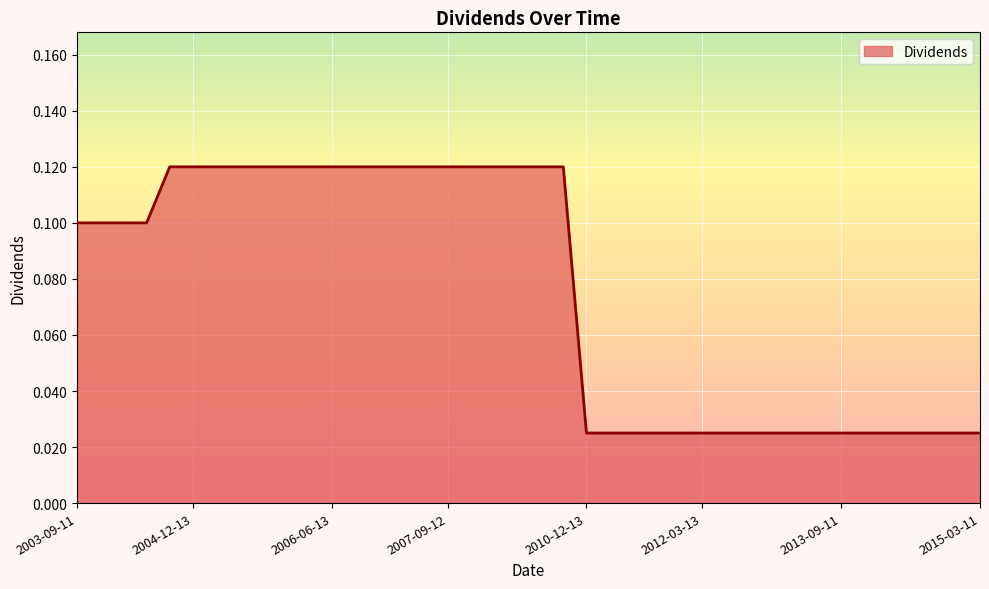

At which category does the chart reach its peak across all series?

2004-09-13